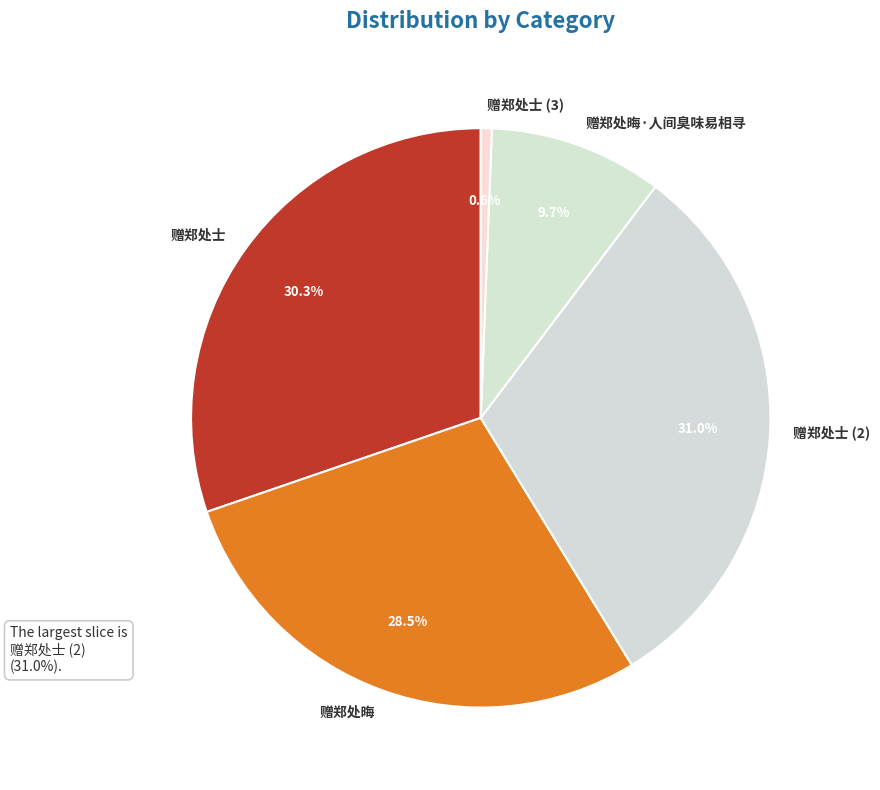

Between 赠郑处士 and 赠郑处士 (3), which is larger?

赠郑处士